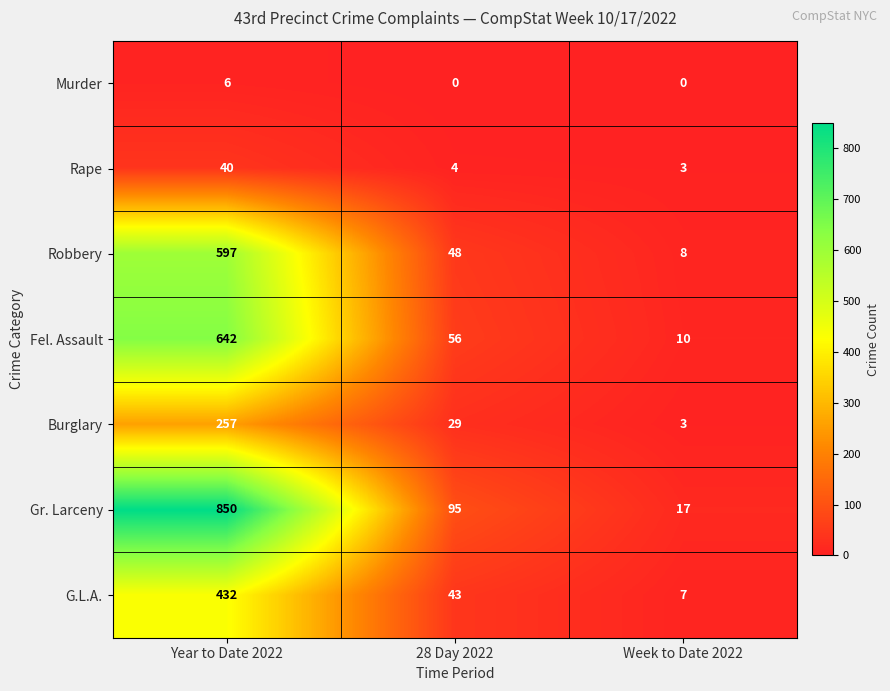

Which series has the largest range (max minus min)?

Gr. Larceny